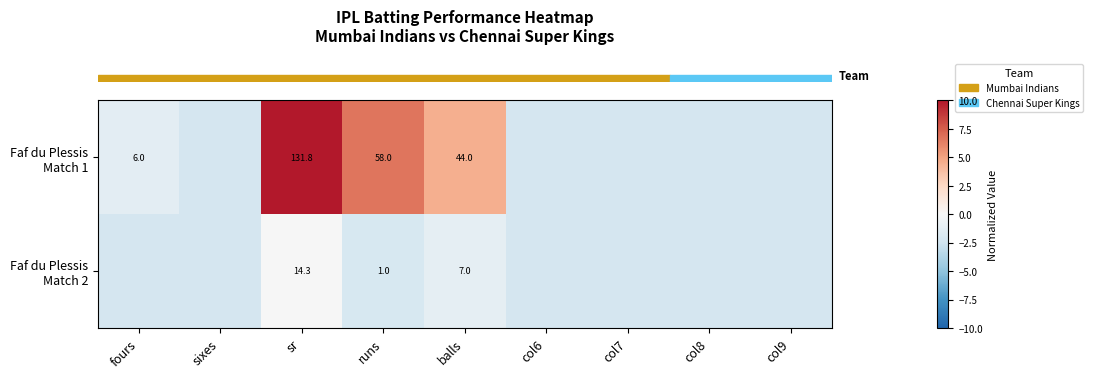

Reading right to left, extract all data points from this chart.

row_0: -2.2	-2.2	-2.2	-2.2	4.5	6.7	18.0	-2.2	-1.3
row_1: -2.2	-2.2	-2.2	-2.2	-1.2	-2.1	-0.0	-2.2	-2.2